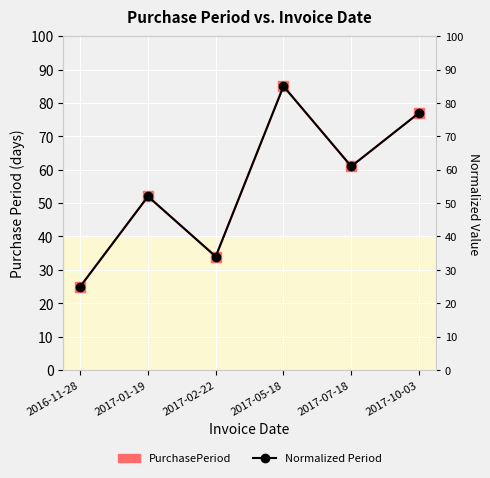

The value of PurchasePeriod at 2017-10-03 is 30.0. True or false?

False